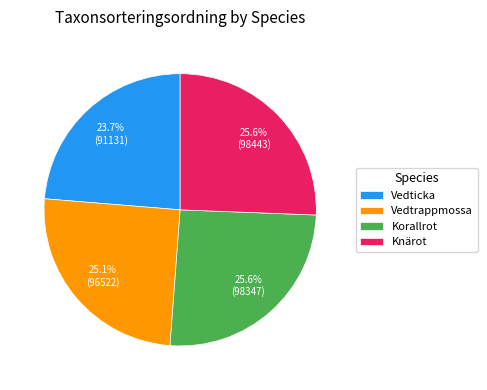

Does Vedtrappmossa account for over 50% of the chart?

No